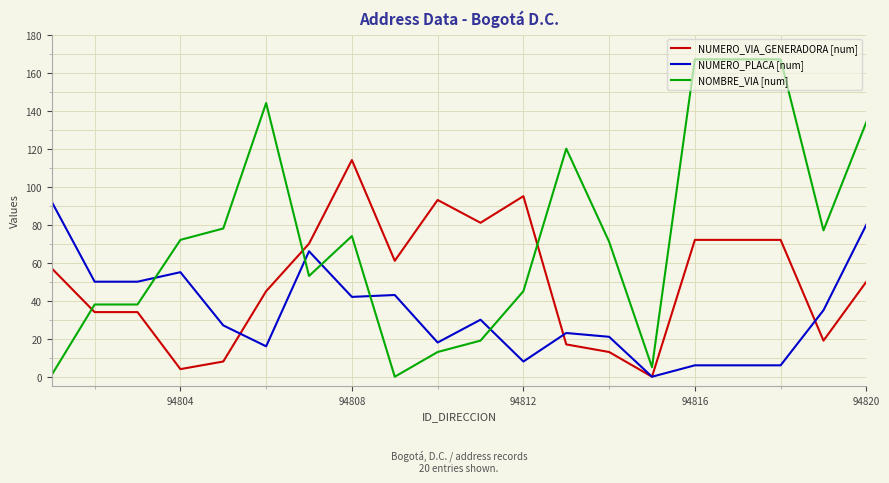

Which series ends up on top after the final intersection of NUMERO_PLACA [num] and NOMBRE_VIA [num]?

NOMBRE_VIA [num]